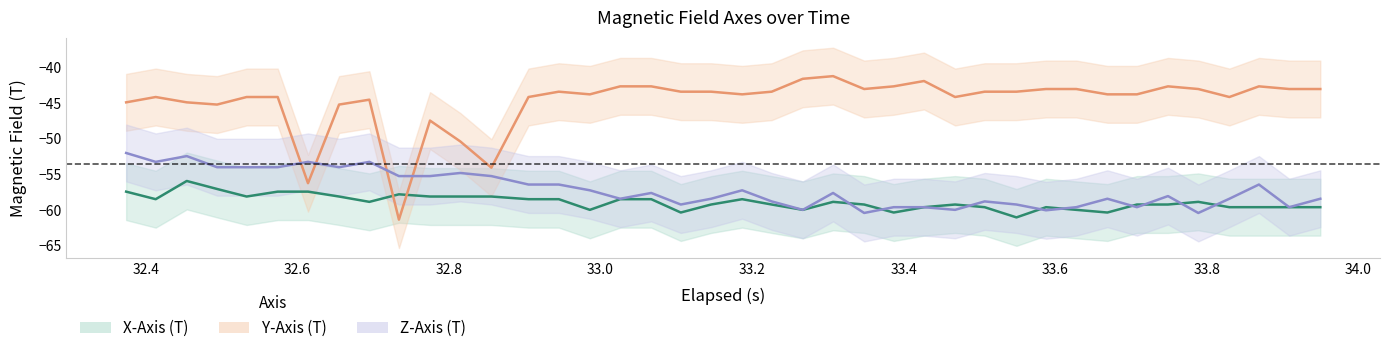

How many lines are shown in the chart?

3